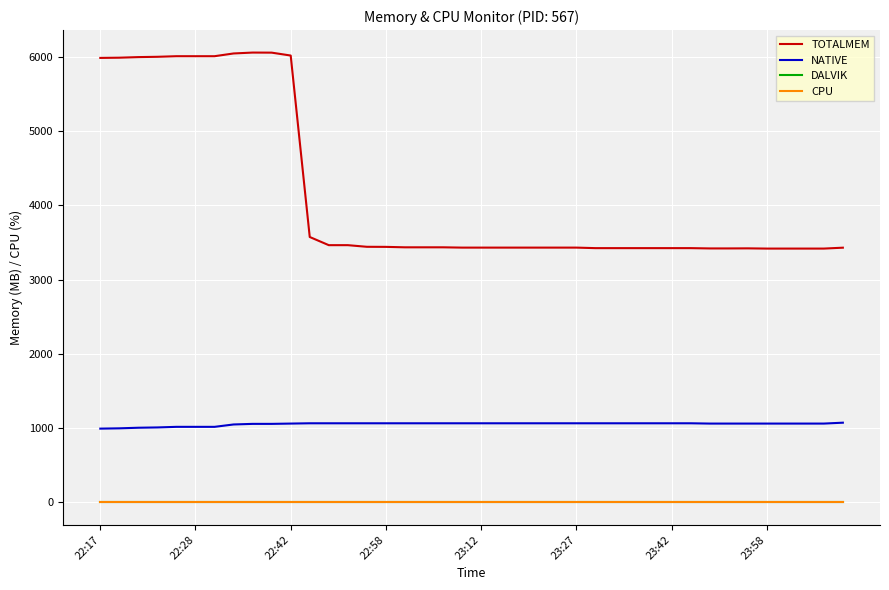

Is this an area chart (filled region under the line)?

No